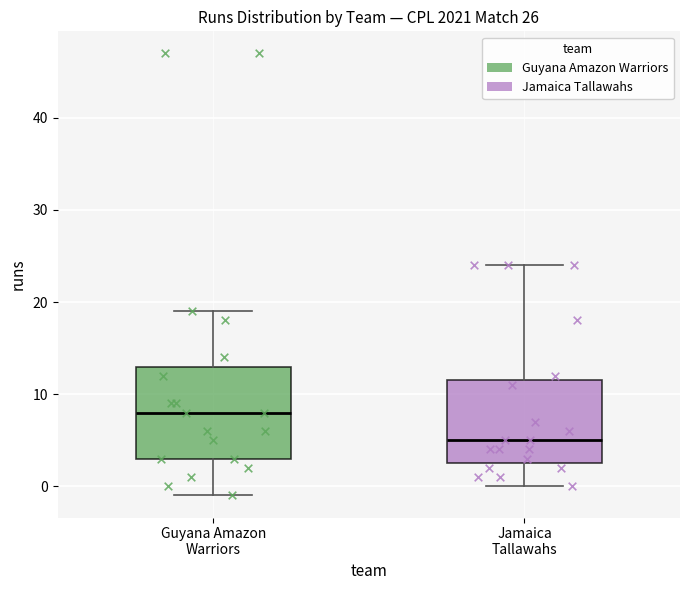

Which box is the tallest, from its lower edge to its upper edge?

Guyana Amazon Warriors